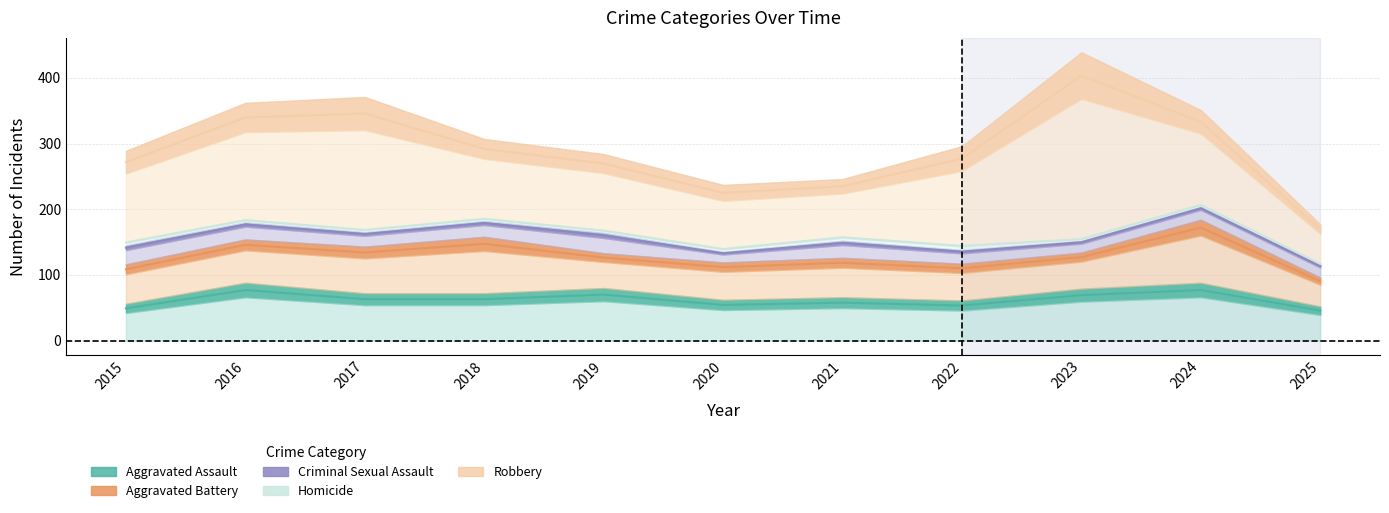

What is the minimum value shown in the chart?

1